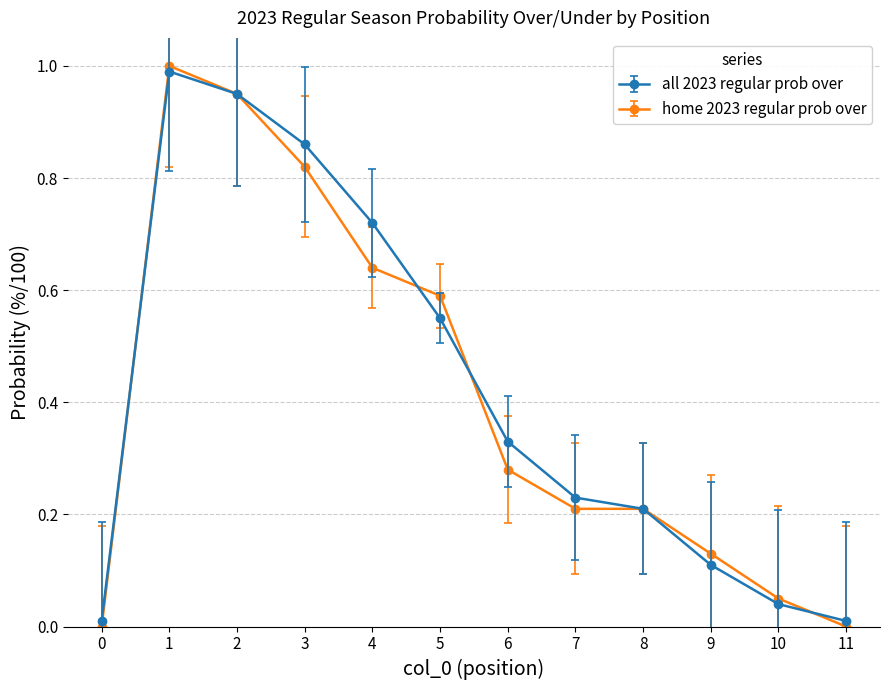

Which series has the widest spread of values?

home 2023 regular prob over